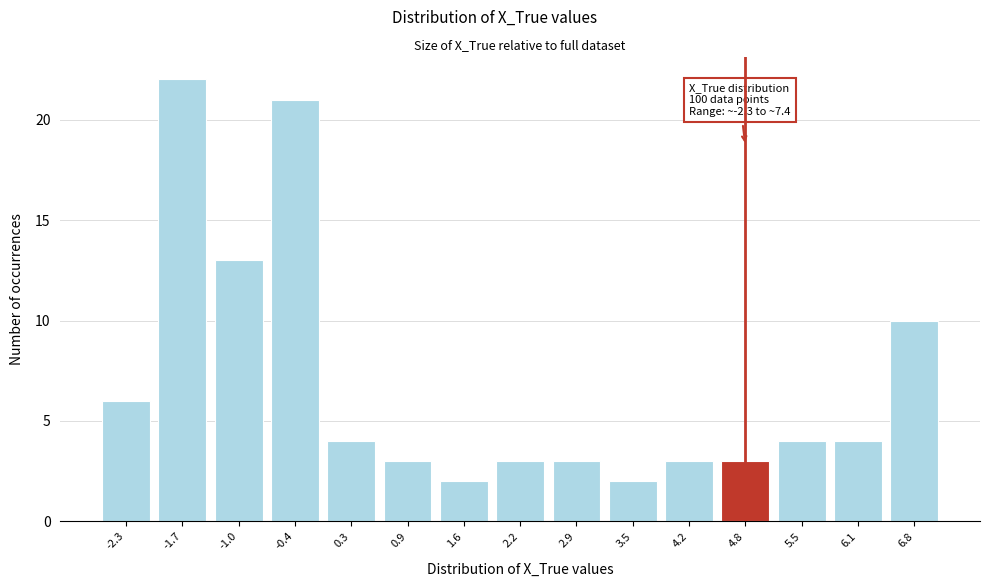

Reading right to left, transcribe all the data shown in this chart.

6.8=10	6.1=4	5.5=4	4.8=3	4.2=3	3.5=2	2.9=3	2.2=3	1.6=2	0.9=3	0.3=4	-0.4=21	-1.0=13	-1.7=22	-2.3=6